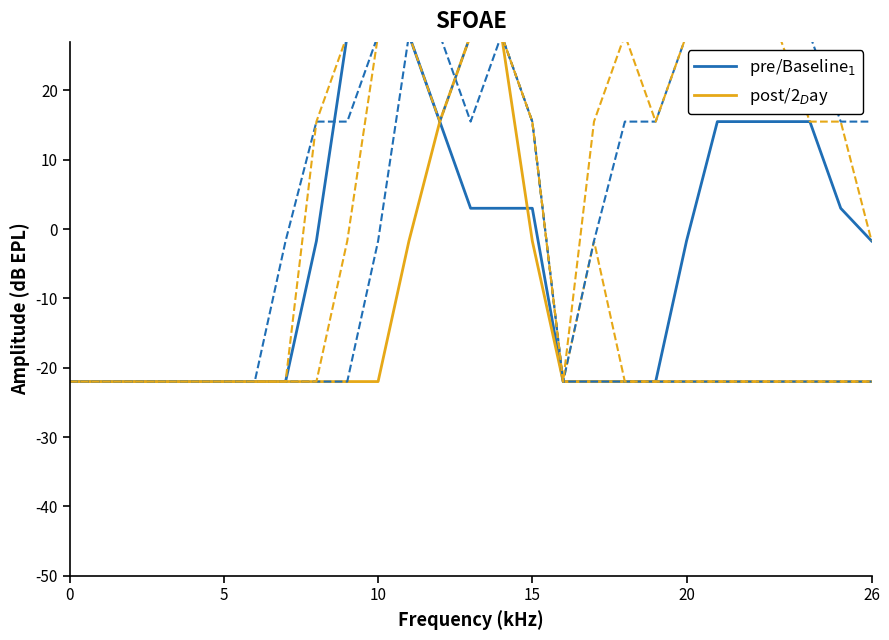

At how many categories does at least one series exceed 18?

5